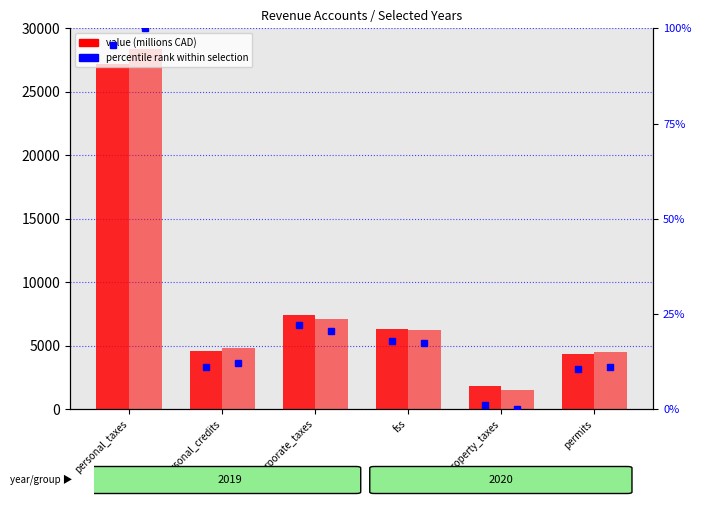

Is the value of 2020 value at fss greater than the value of percentile rank 2019 at property_taxes?

Yes